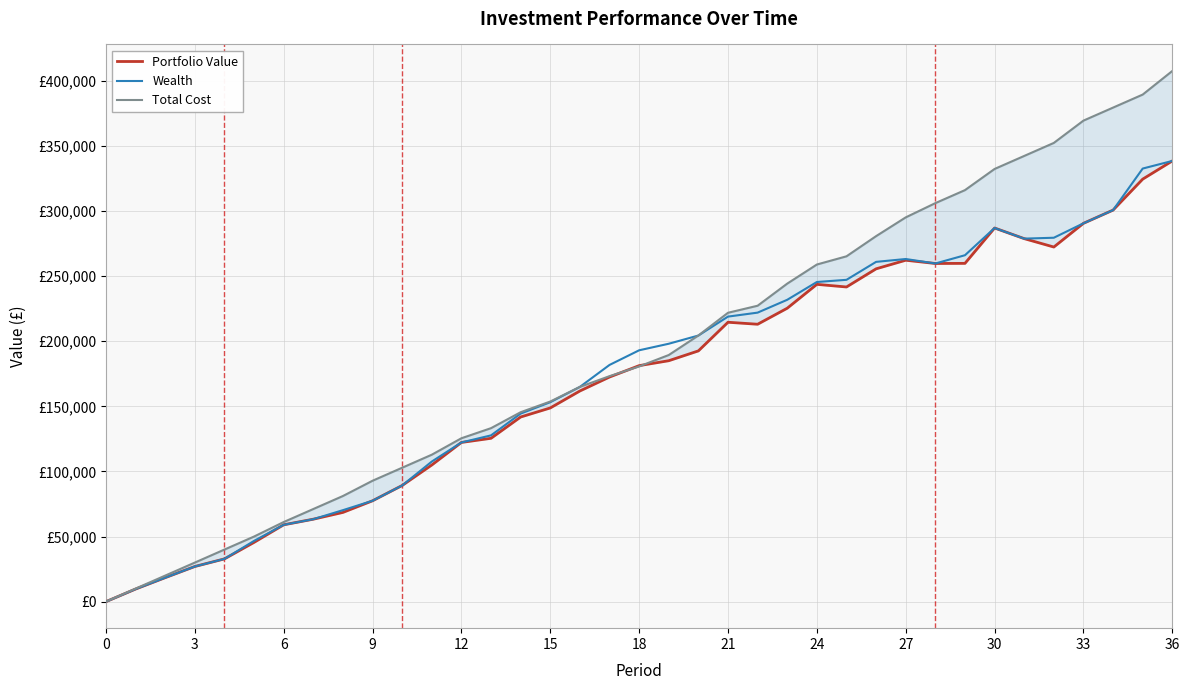

At how many categories does at least one series exceed 138782?

23